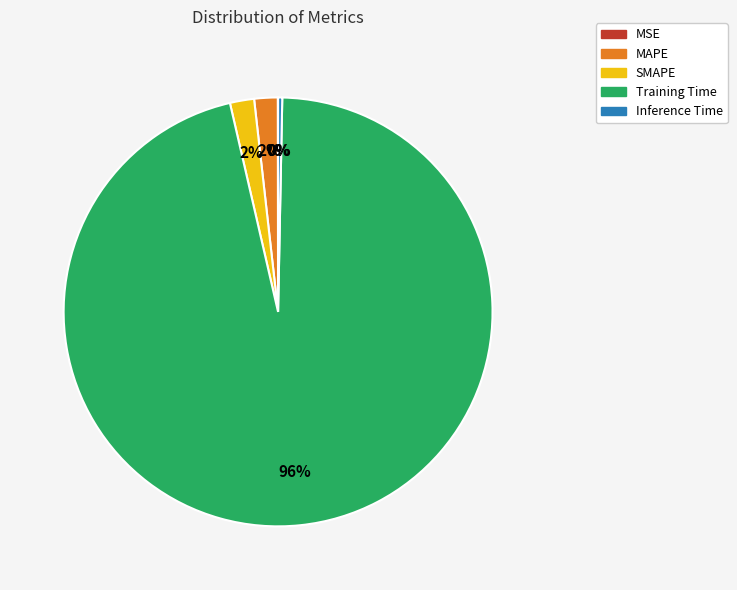

Is the sum of SMAPE and Inference Time greater than half?

No